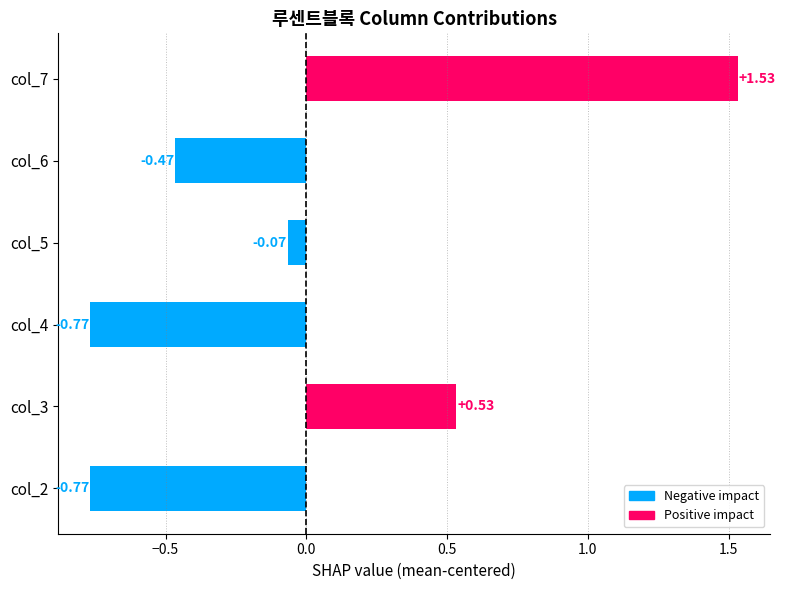

What is the difference between the values at col_5 and col_3?

0.6